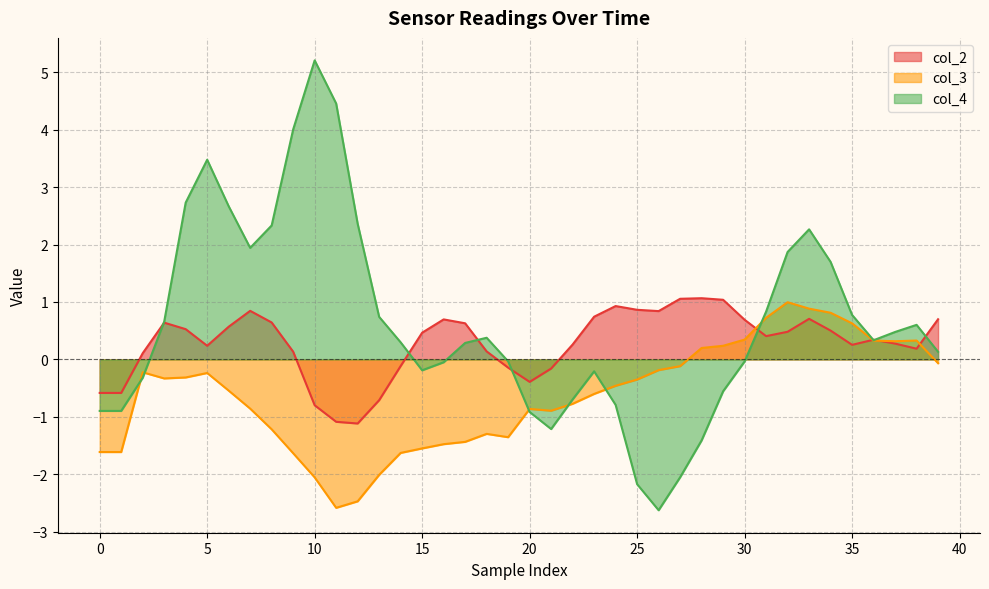

Rank the series by their maximum value, from highest to lowest.

col_4 line, col_2 line, col_3 line